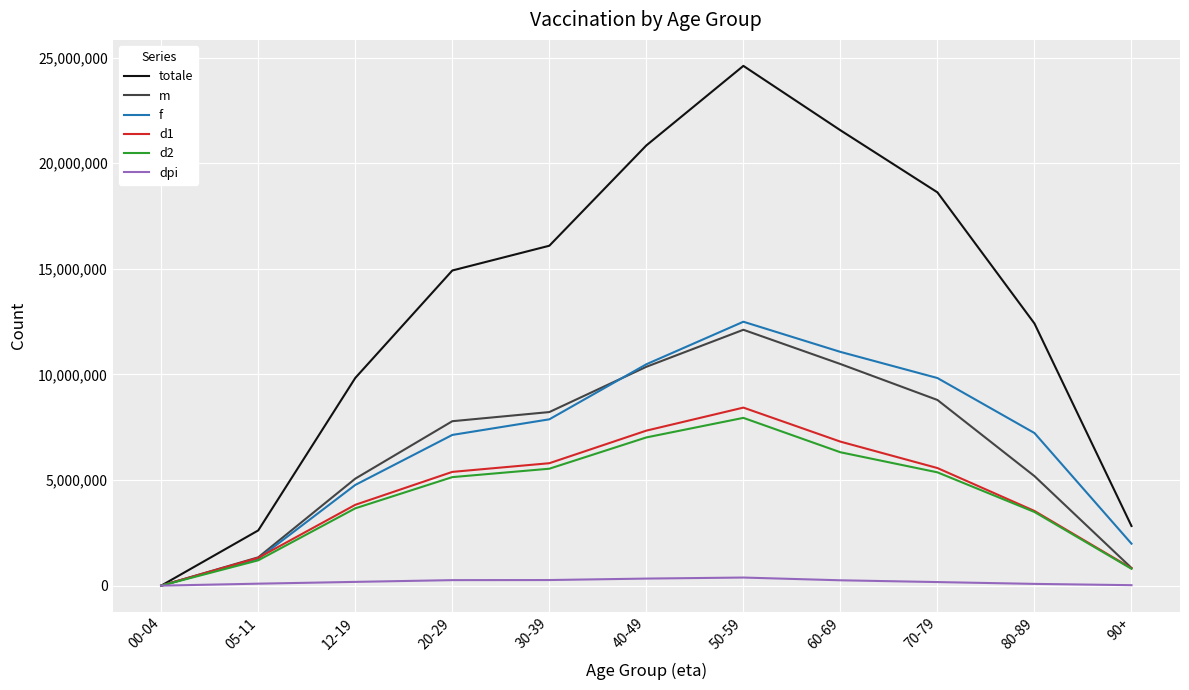

Which series has the largest total across all categories?

totale